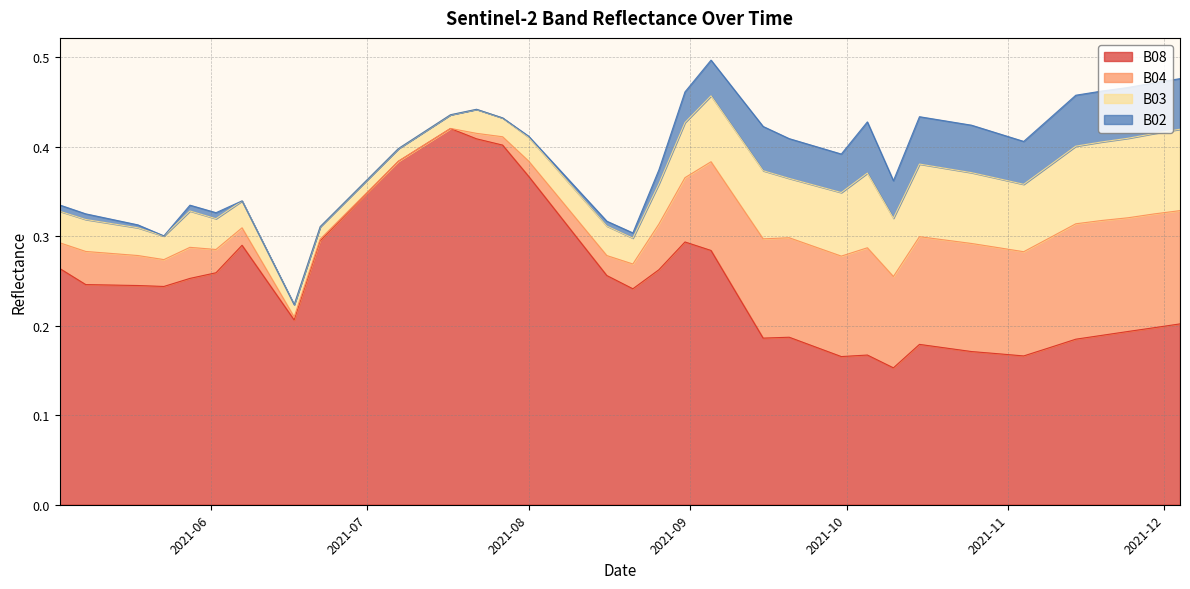

What is the greatest value displayed?

0.4